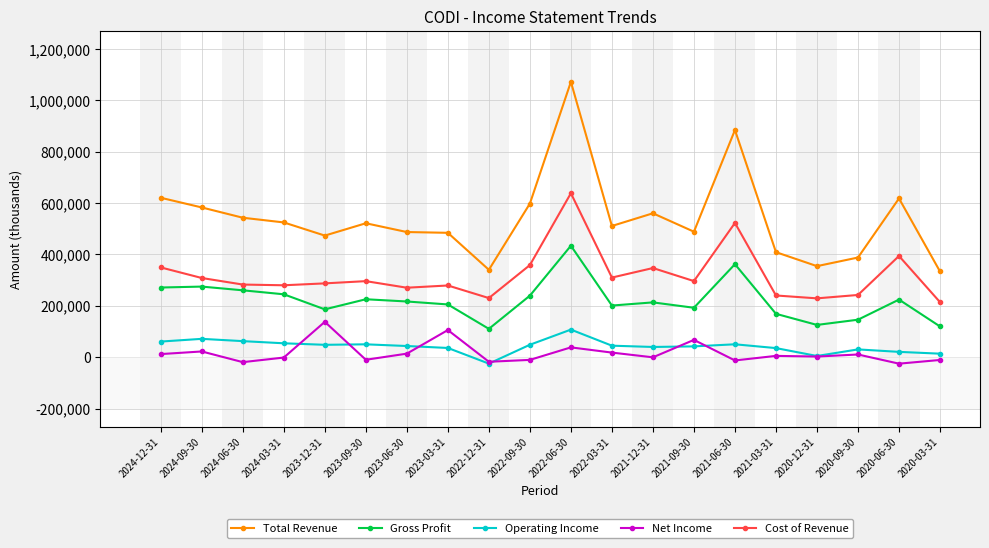

Read the Operating Income value at 2023-09-30.

49900